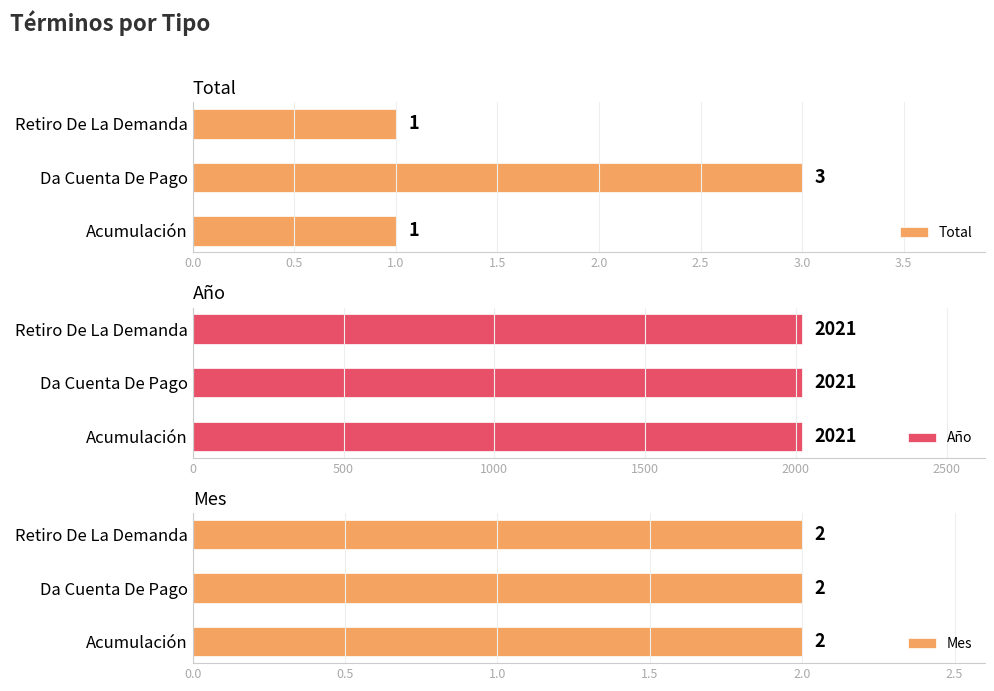

The Total series shows 1 at Acumulación. True or false?

True